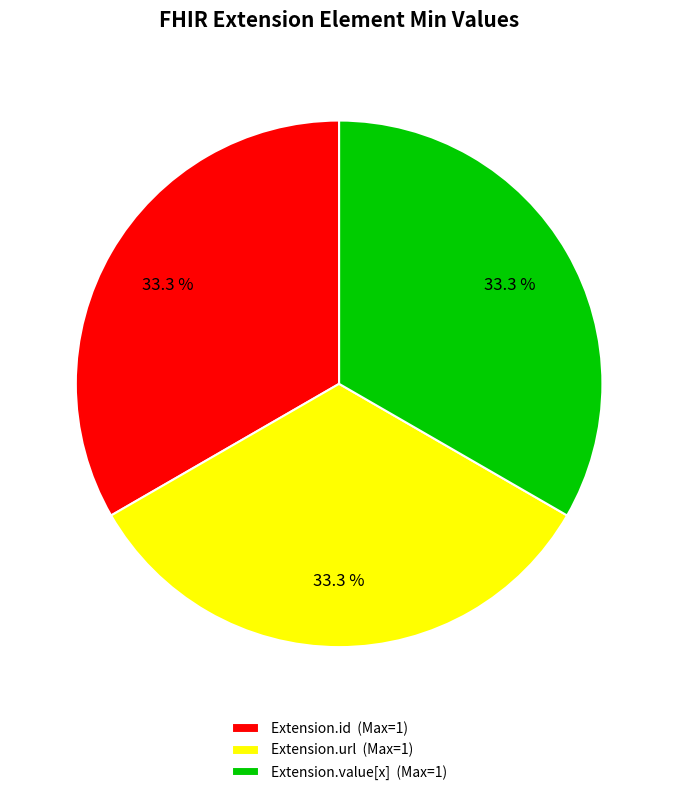

Count the number of slices in the pie.

3